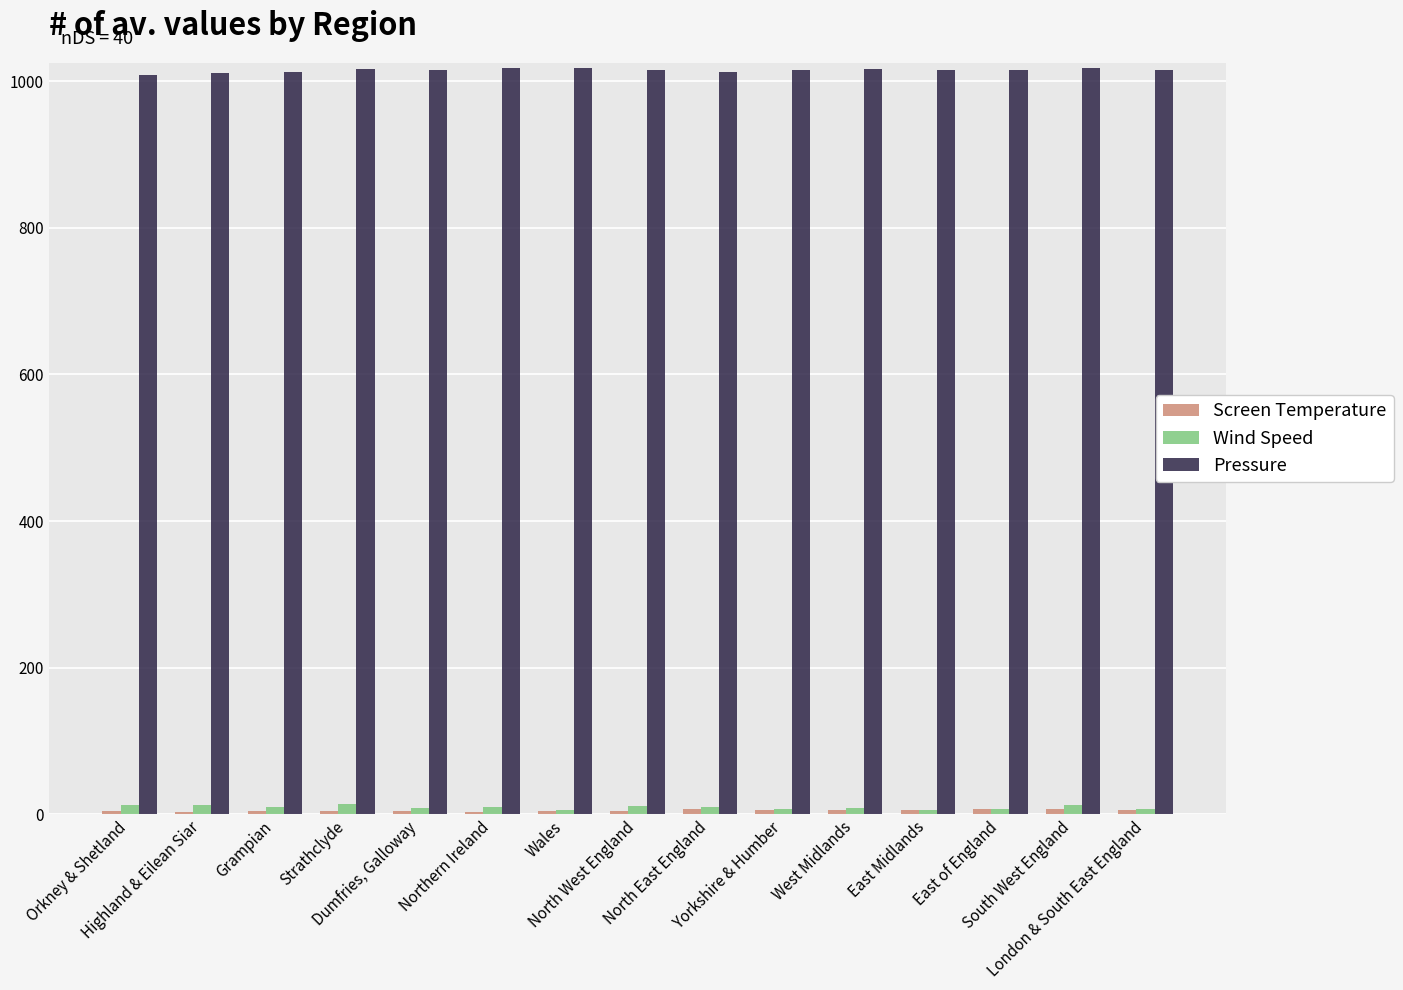

What is the greatest value displayed?

1018.5